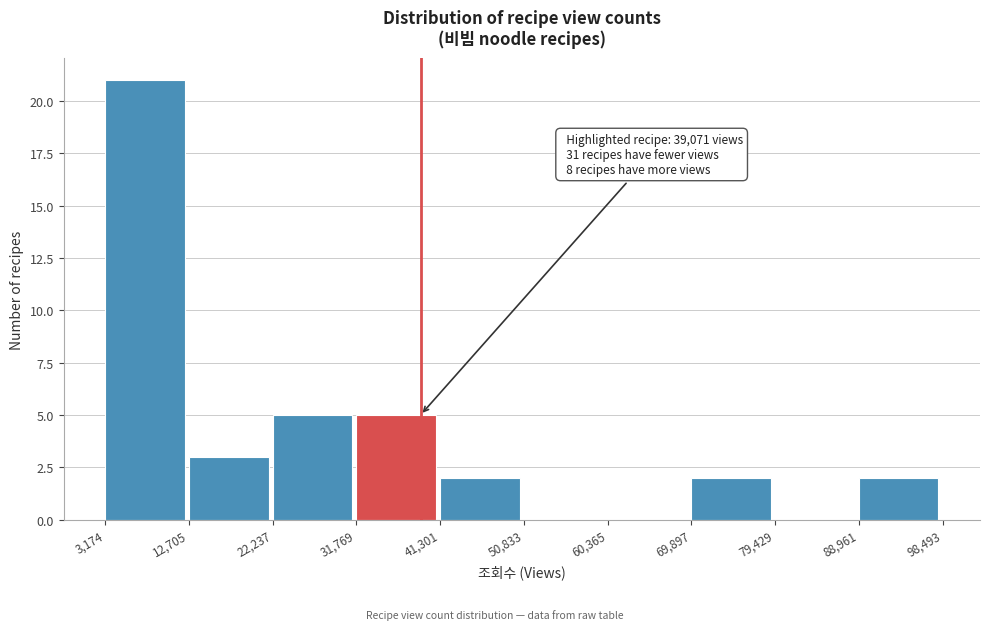

Which range on the x-axis has the tallest bar?

3,174 to 12,705